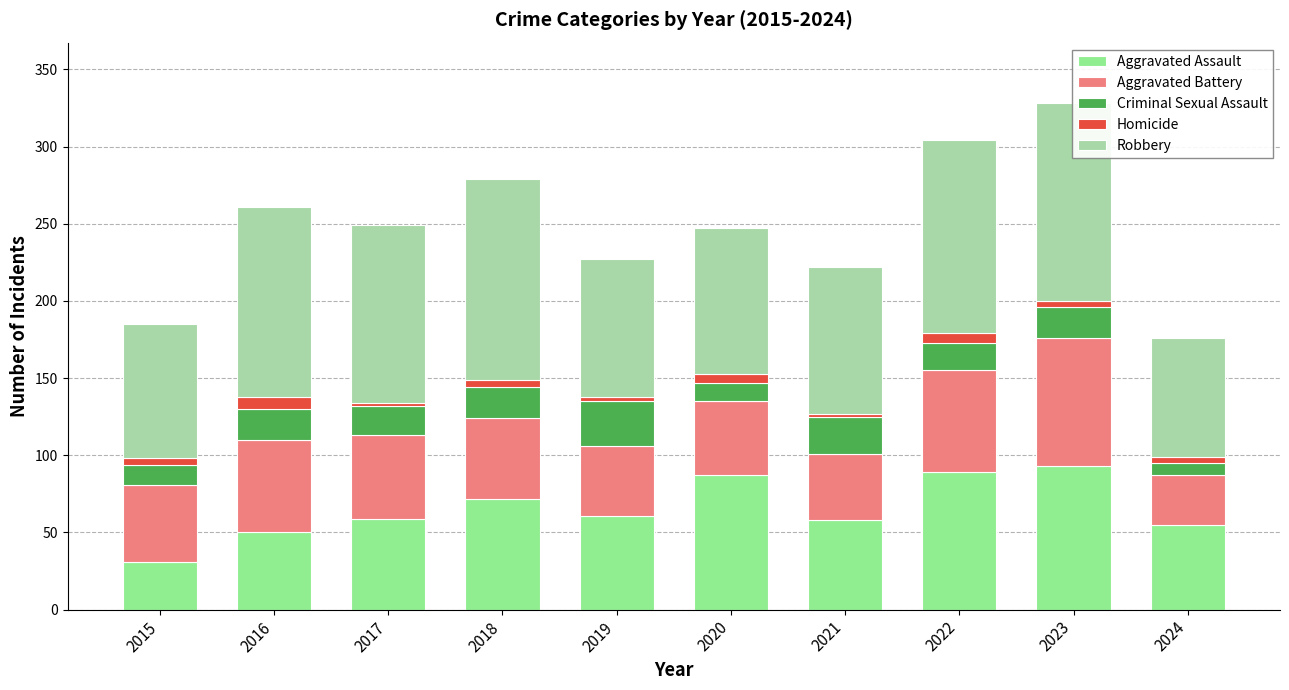

Is it true that Aggravated Assault equals 35 at 2018?

False